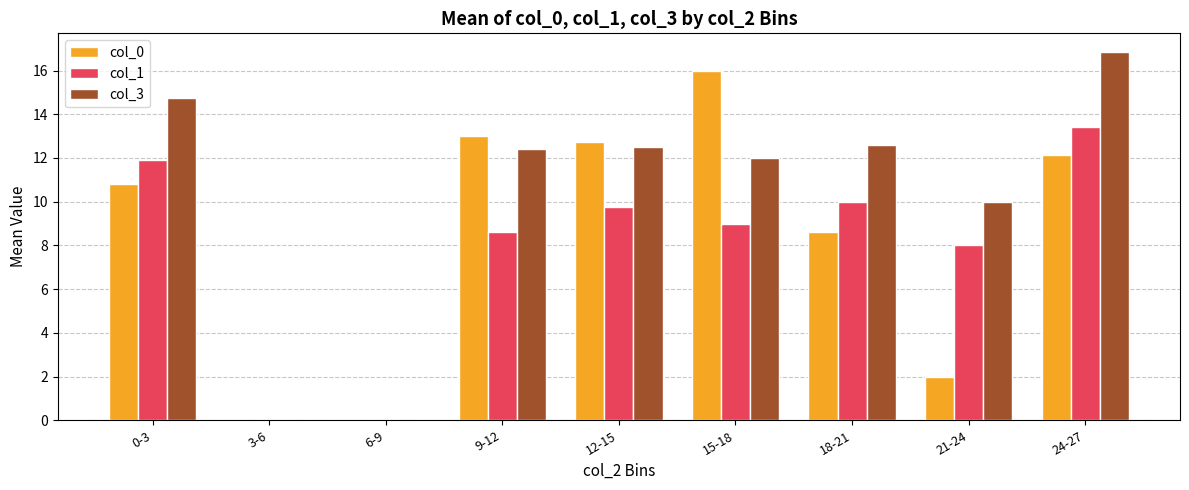

The col_0 series shows 0.0 at 3-6. True or false?

True